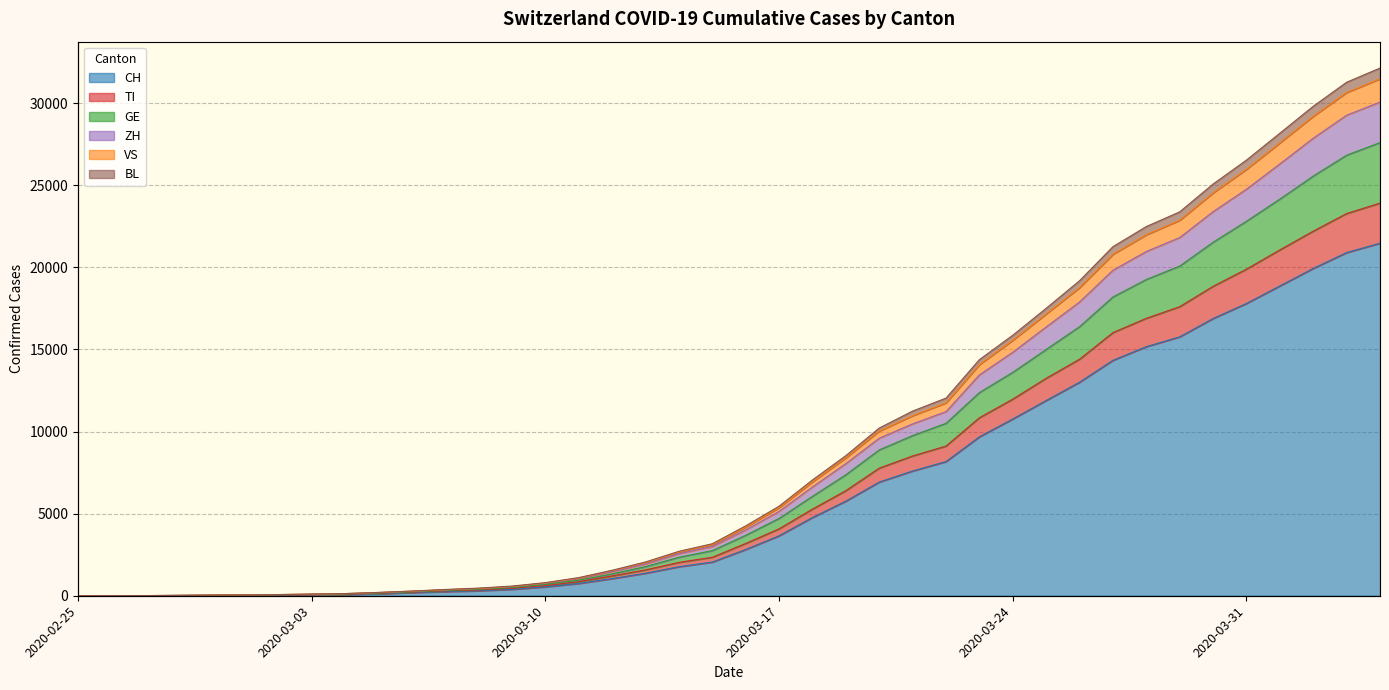

At which label does ZH reach its minimum?

2020-02-25